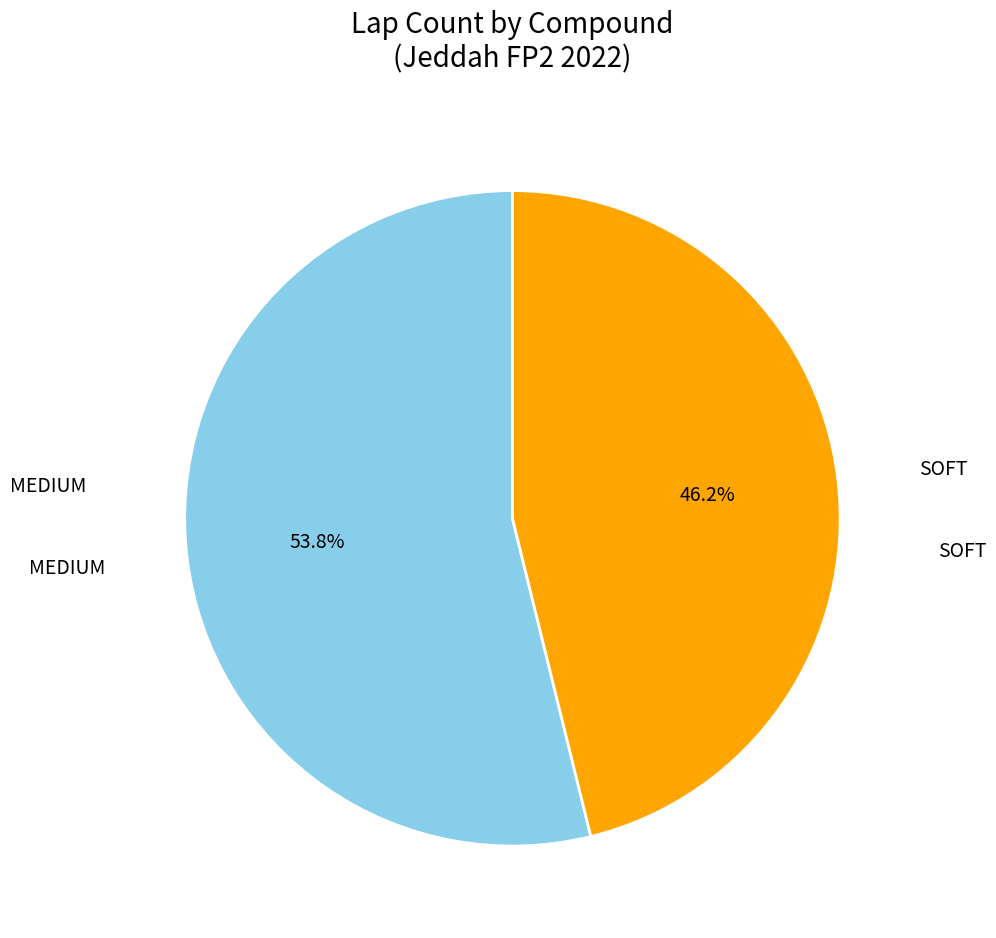

Is there any slice that represents more than half of the pie?

Yes